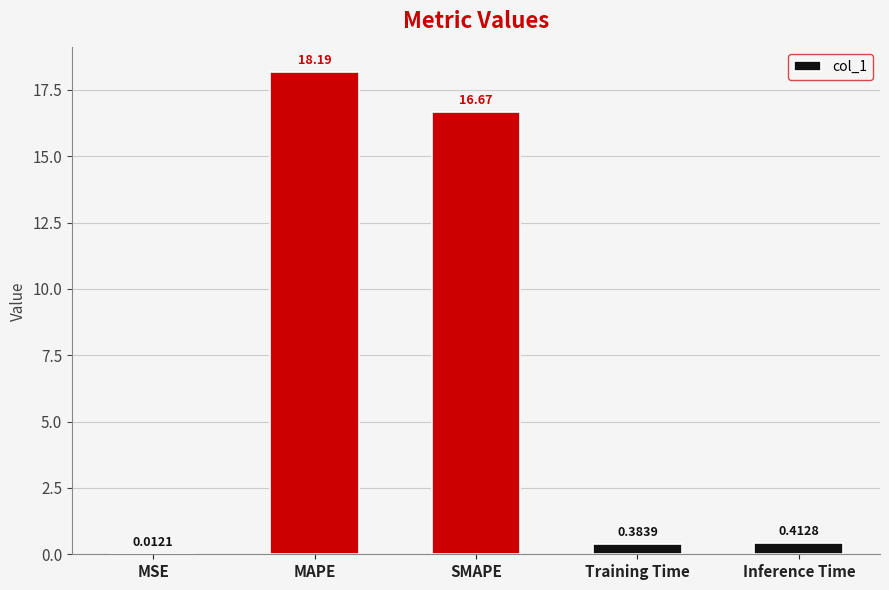

At which category does the chart reach its peak across all series?

MAPE